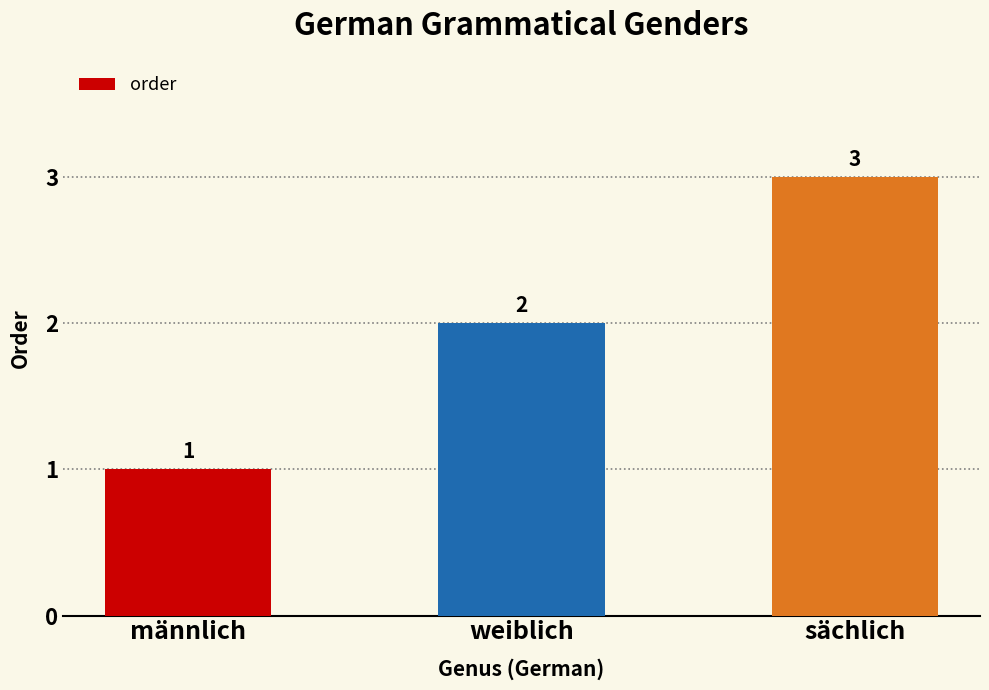

Reading left to right, what are all the values shown in this chart?

männlich=1	weiblich=2	sächlich=3